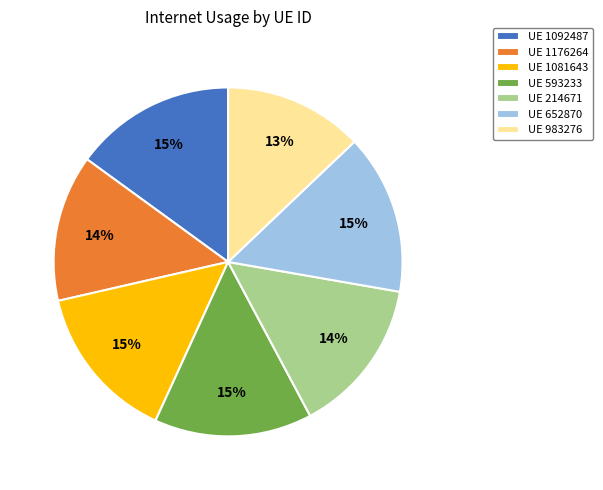

Is there a majority slice in this chart?

No